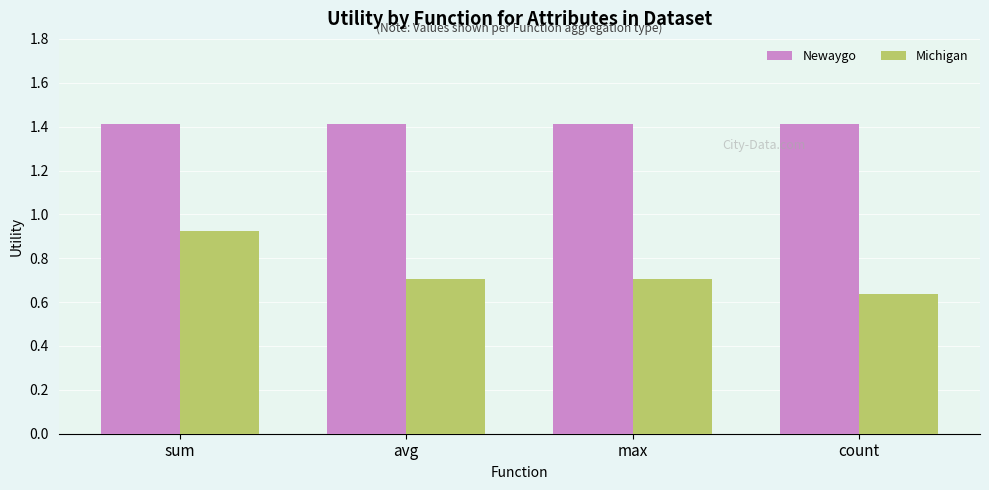

Which series changed the most between max and count?

Michigan